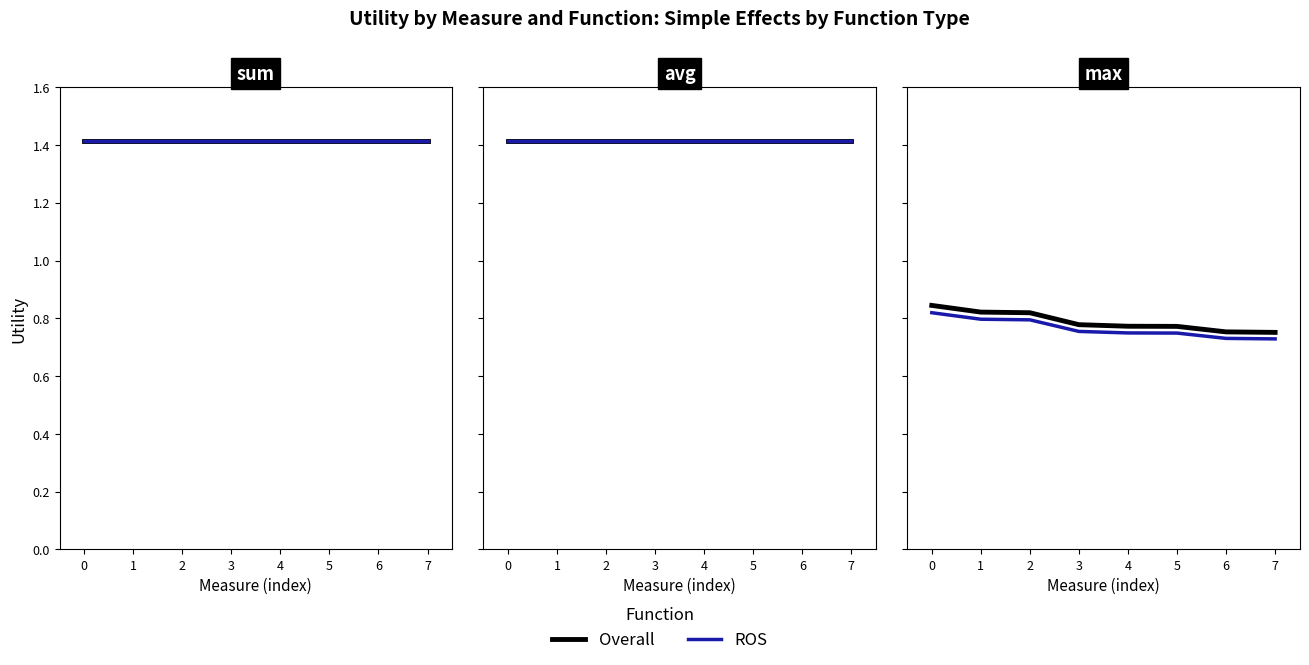

What is the value of the Overall point at the 7th from the left?

0.8